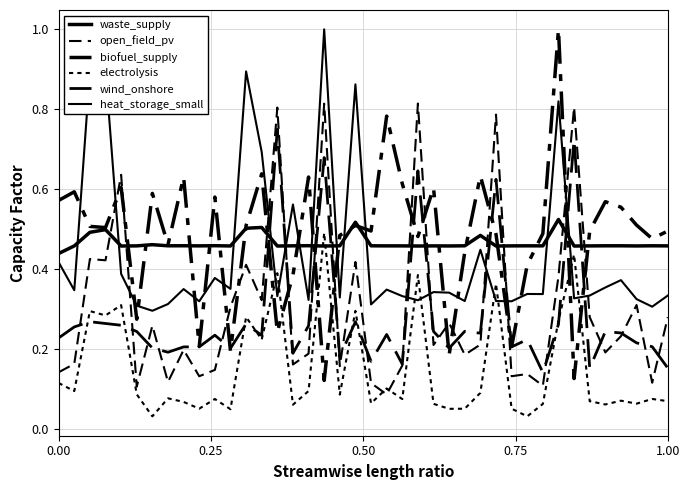

What is the minimum value for biofuel_supply?

0.1